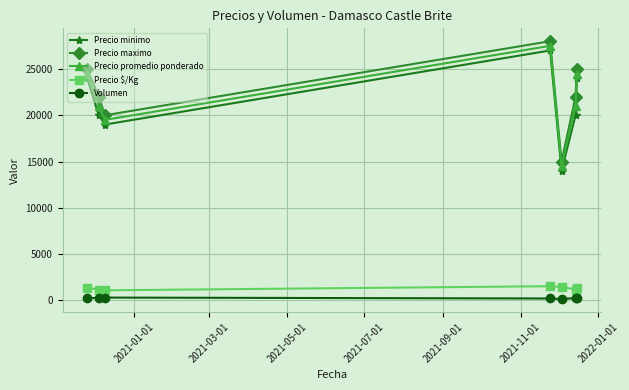

At how many categories does at least one series exceed 16123?

6